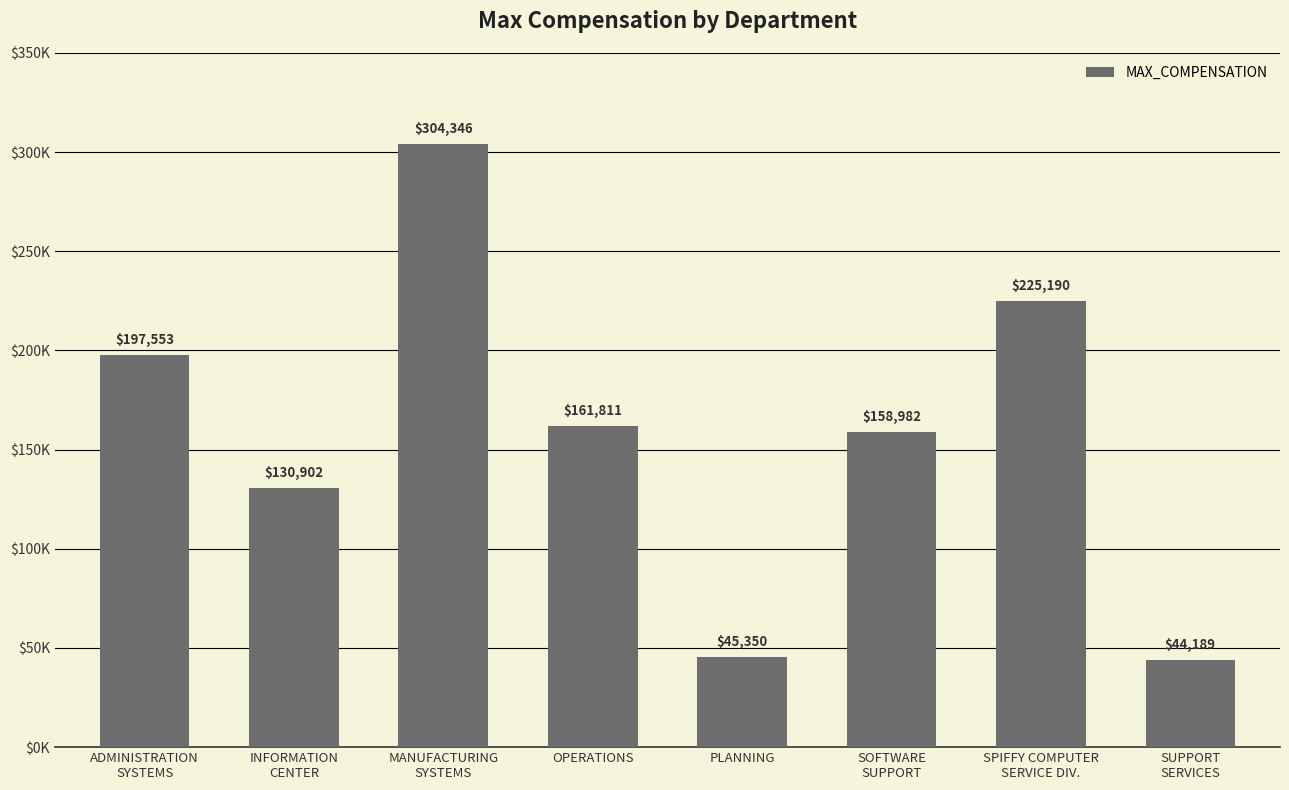

Are the bars horizontal?

No